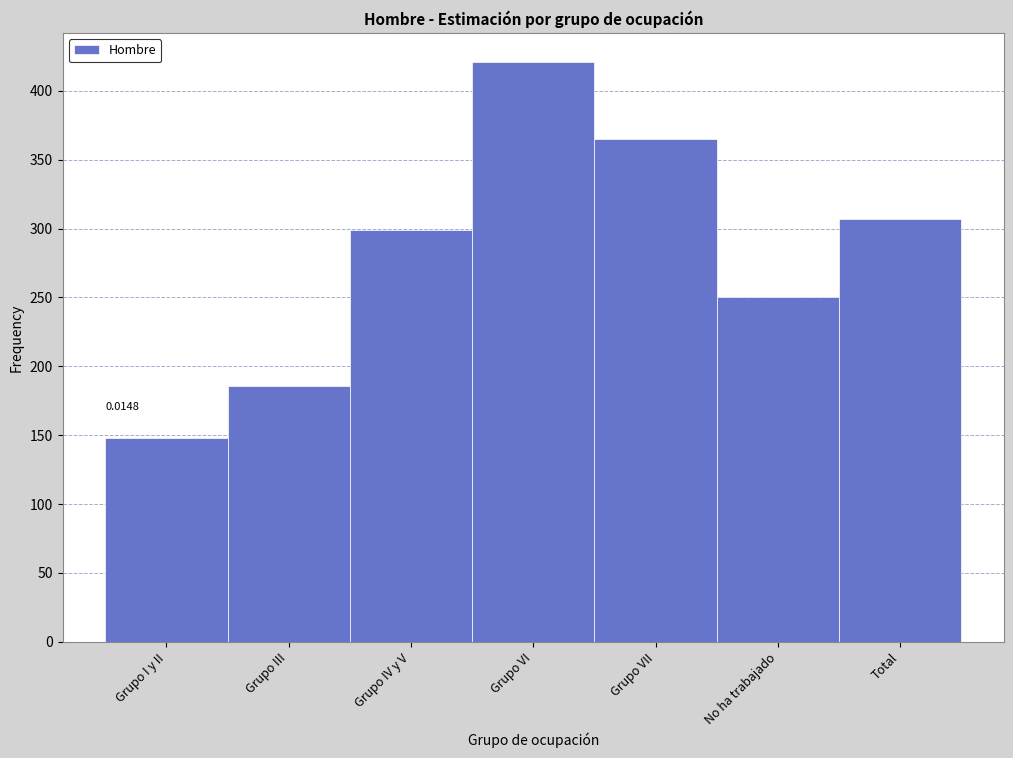

What is the average value?

282